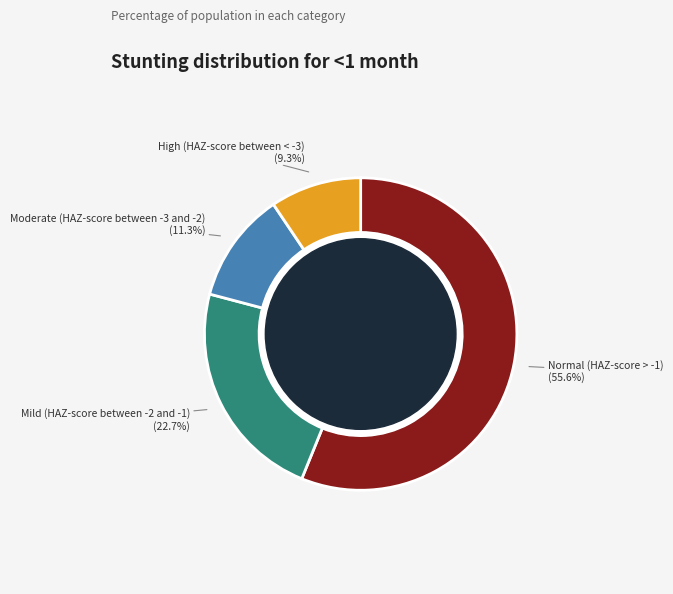

Is the sum of Moderate (HAZ-score between -3 and -2) and Mild (HAZ-score between -2 and -1) greater than half?

No